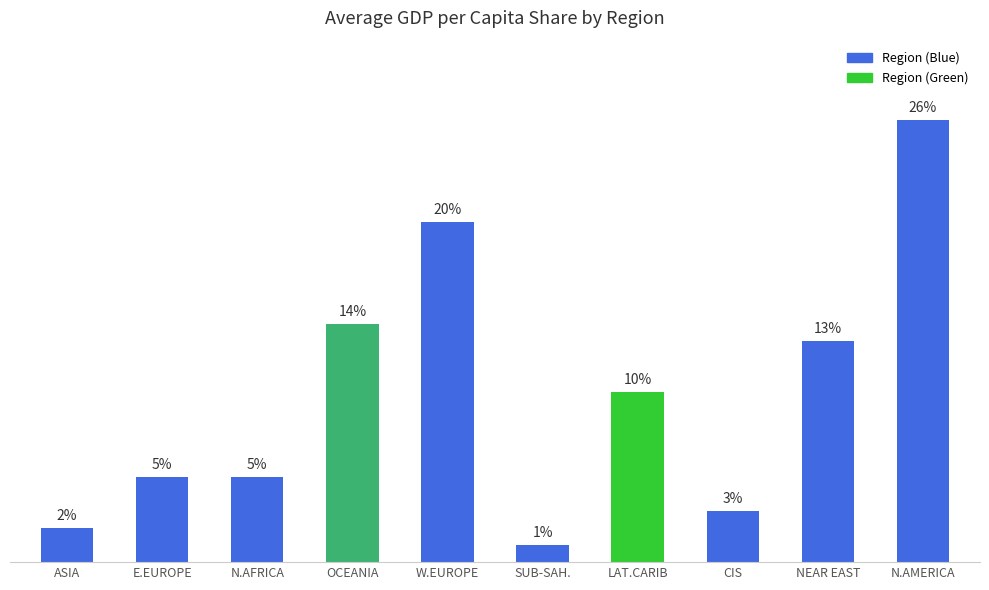

Which label corresponds to the smallest value in the chart?

SUB-SAH.